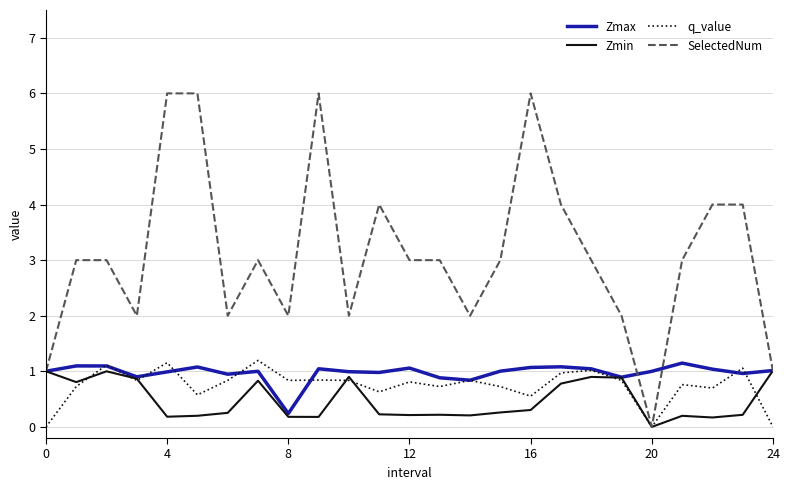

What is the average value of the SelectedNum series?

3.1